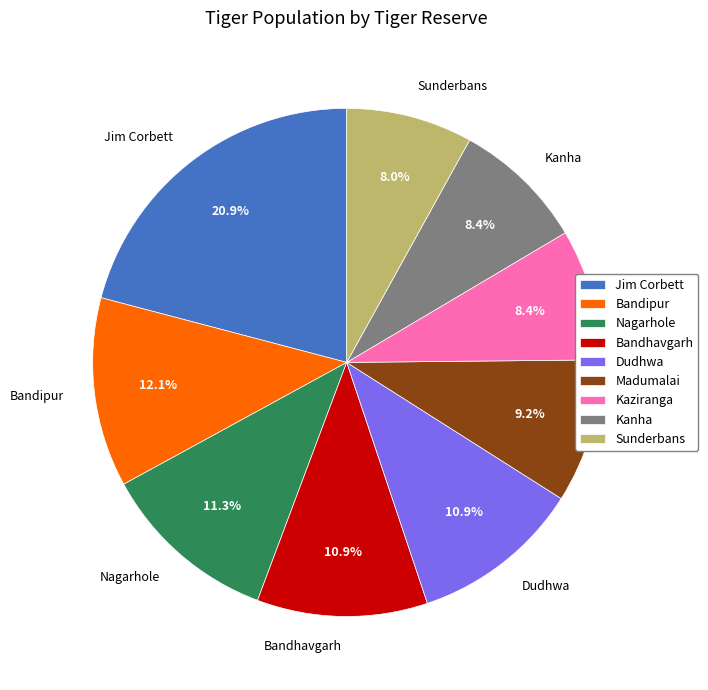

Is there any slice that represents more than half of the pie?

No